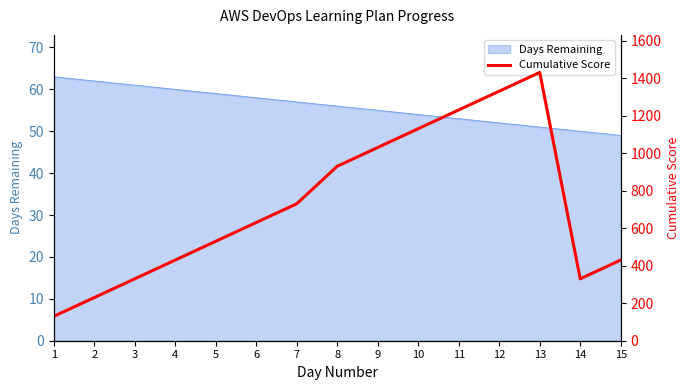

Reading left to right, what are all the values shown in this chart?

1=130	2=230	3=330	4=430	5=530	6=630	7=730	8=930	9=1030	10=1130	11=1230	12=1330	13=1430	14=330	15=430